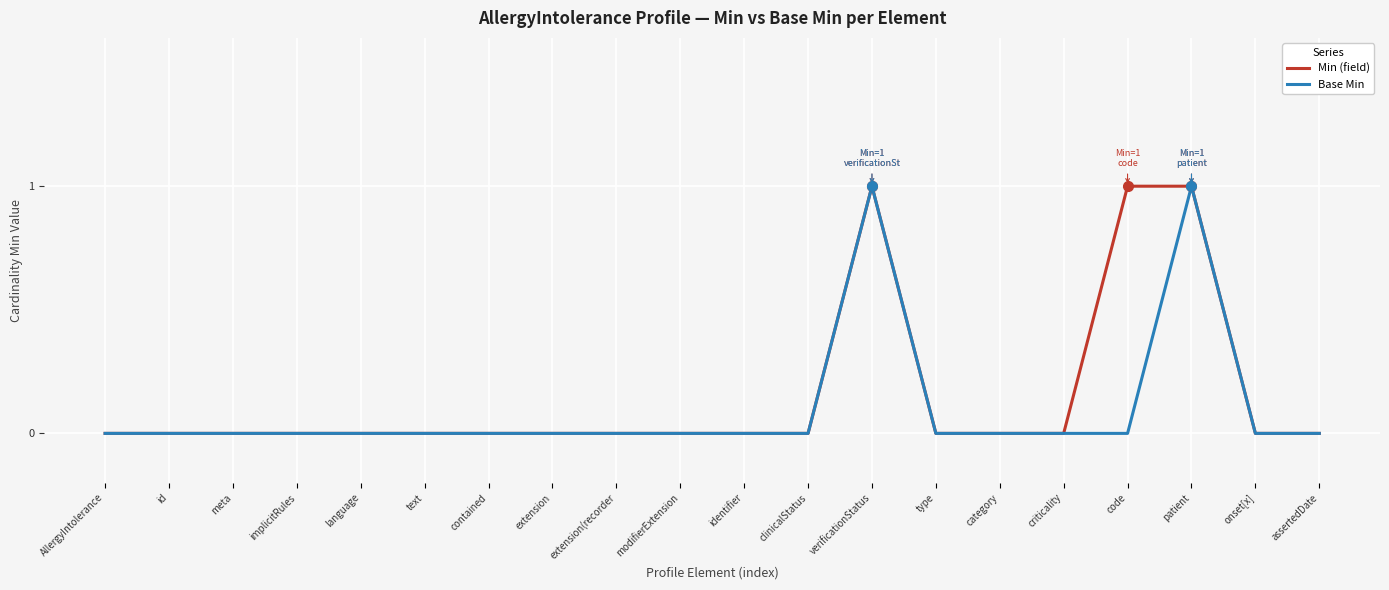

What position from the left is contained?

7